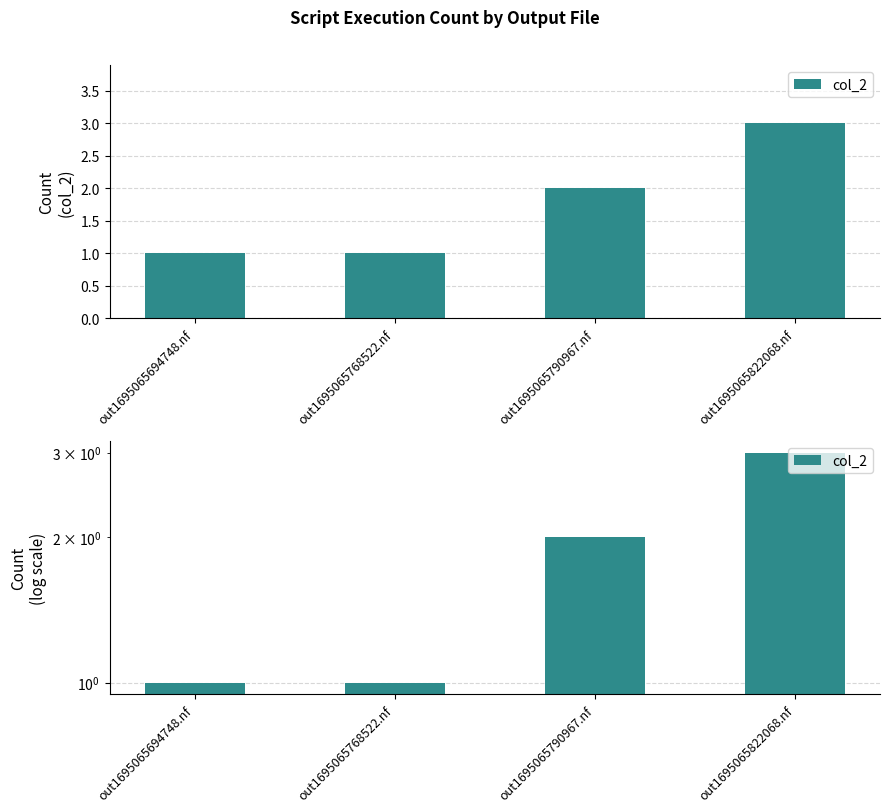

List the labels in order of value, largest first.

out1695065822068.nf, out1695065790967.nf, out1695065694748.nf, out1695065768522.nf